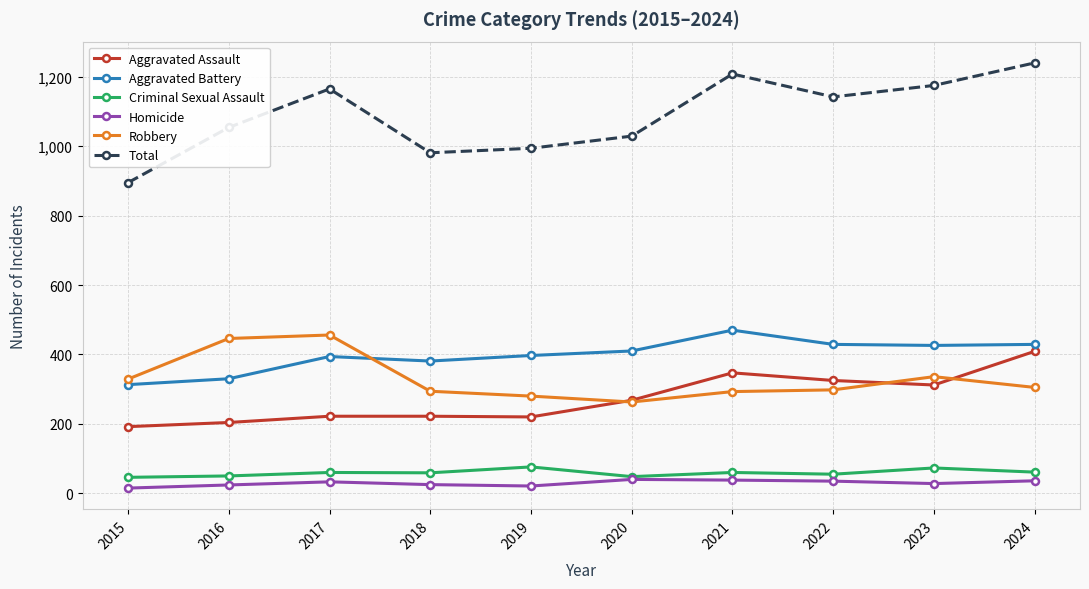

True or false: Aggravated Battery has more than 1 points higher than both neighbors.

True